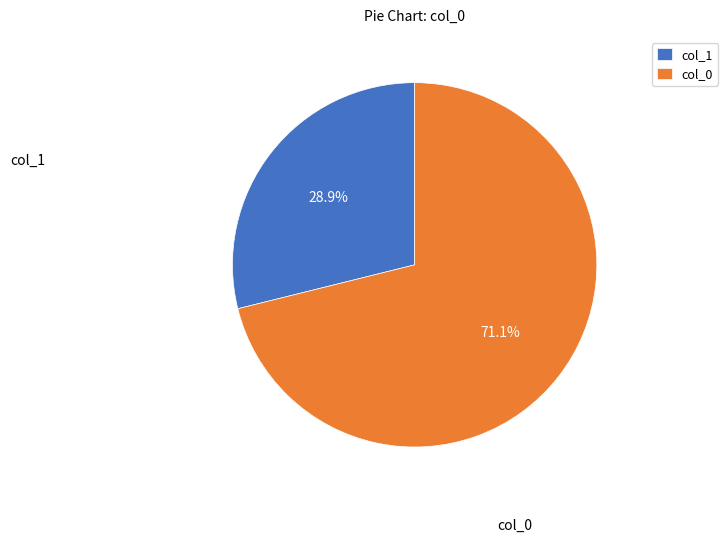

How many slices are in this pie chart?

2